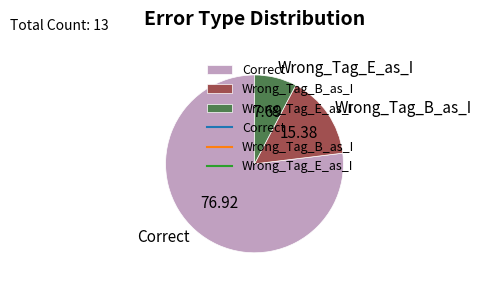

Rank the categories by value from lowest to highest.

Wrong_Tag_E_as_I, Wrong_Tag_B_as_I, Correct